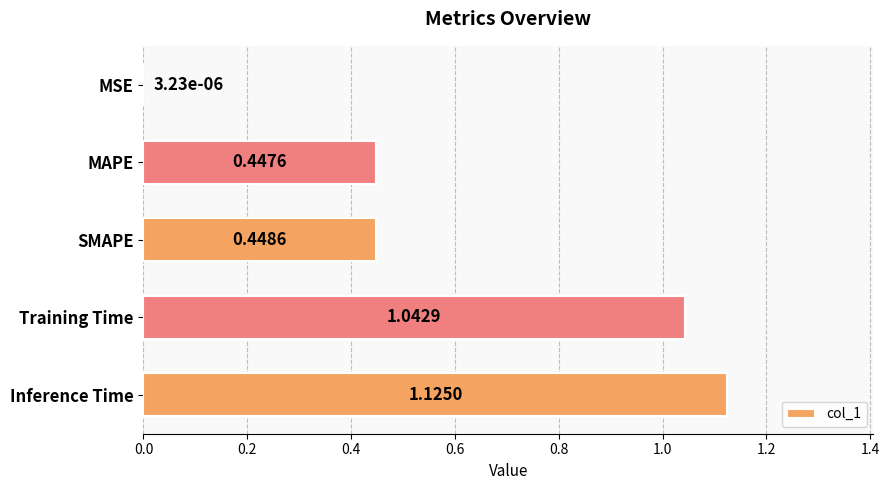

What is the sum of the values at Training Time and Inference Time?

2.2